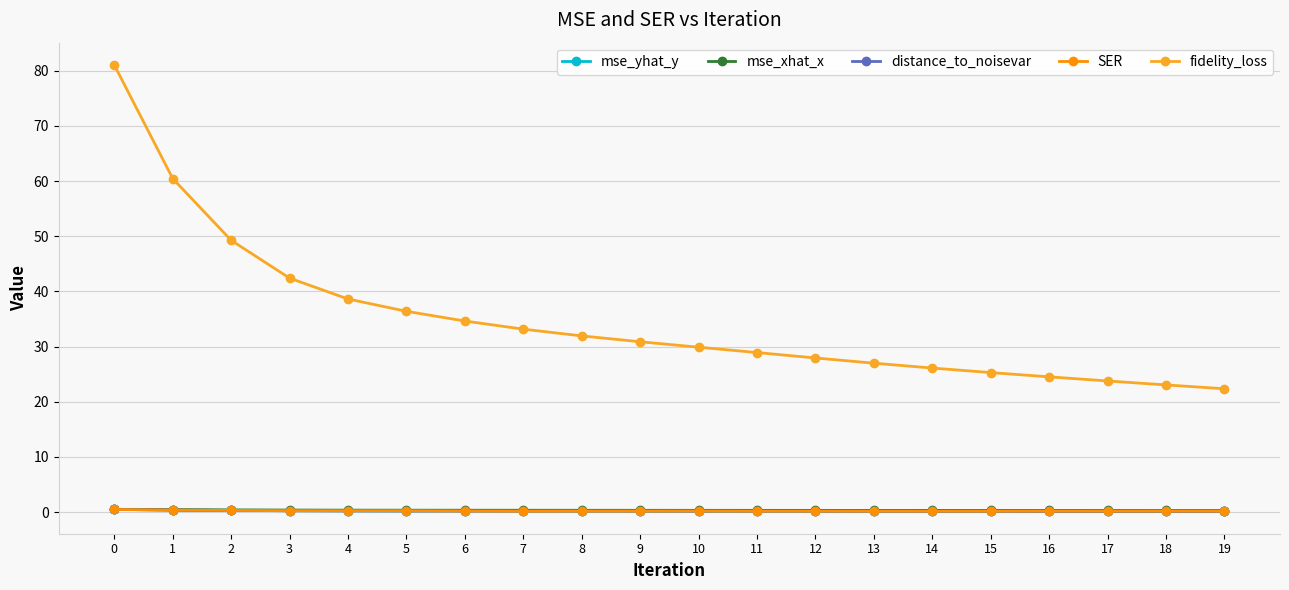

True or false: distance_to_noisevar and fidelity_loss intersect in this chart.

False